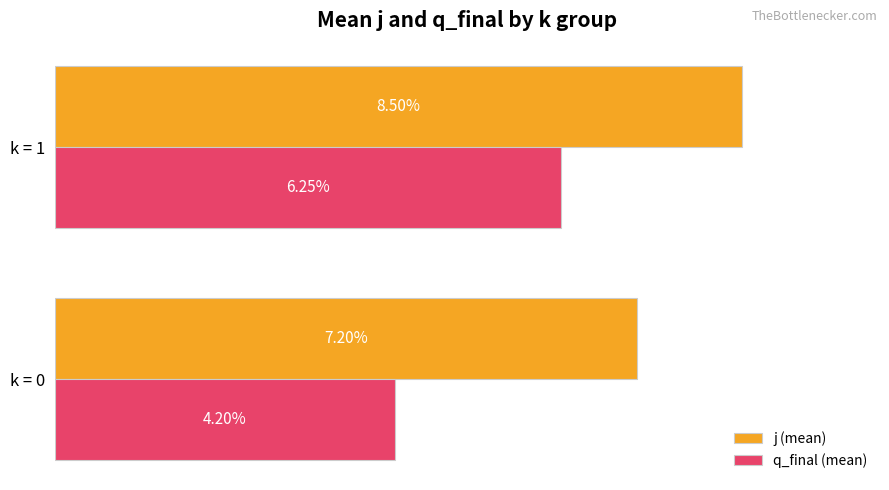

Is the value of j (mean) at k = 0 greater than the value of q_final (mean) at k = 0?

Yes